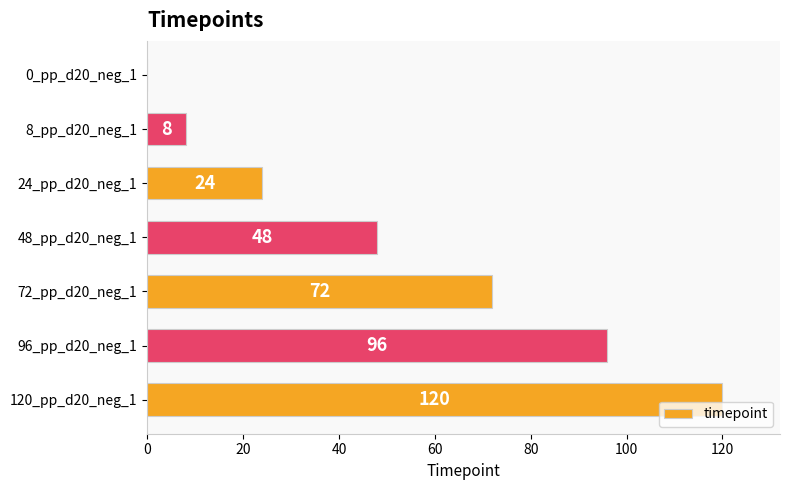

Does the chart contain stacked bars?

No